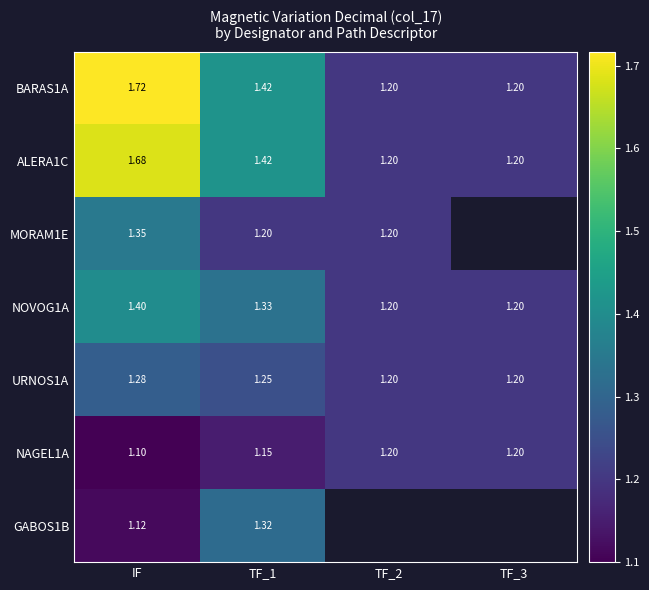

Which category has the highest value in the BARAS1A series?

IF